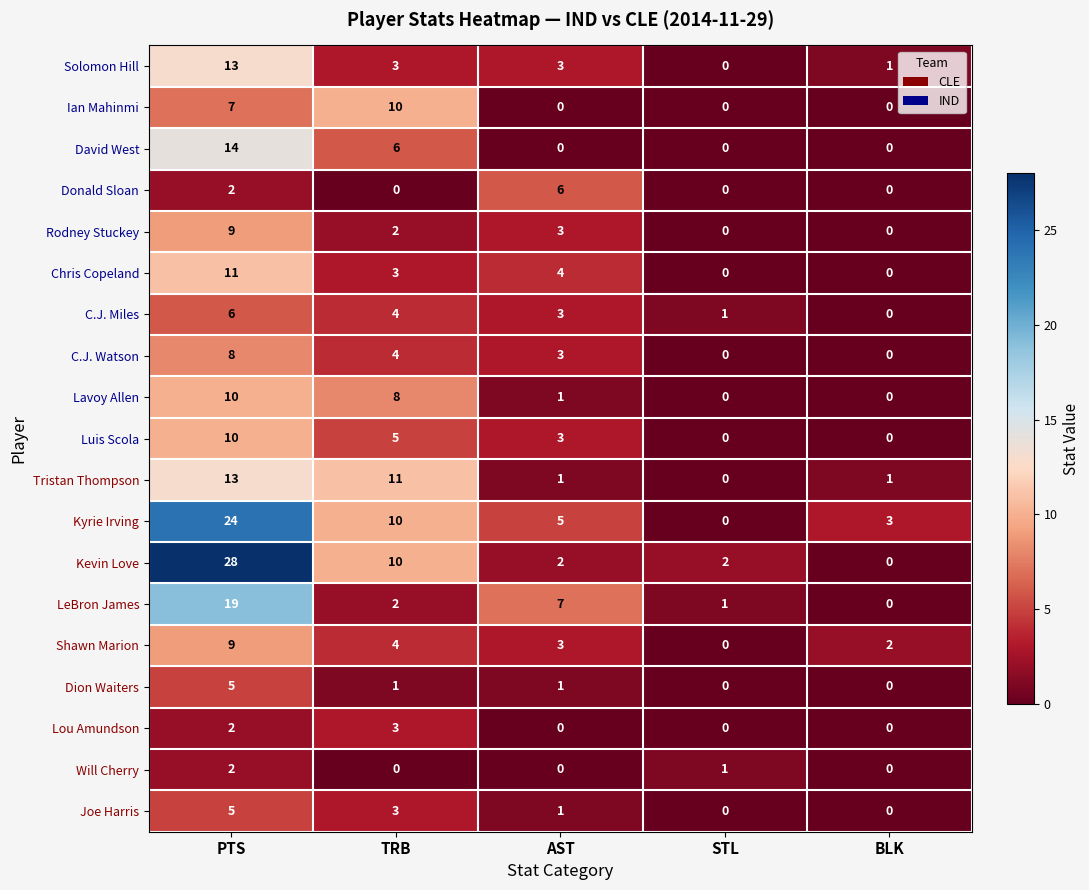

Is it true that Luis Scola equals 1 at AST?

False